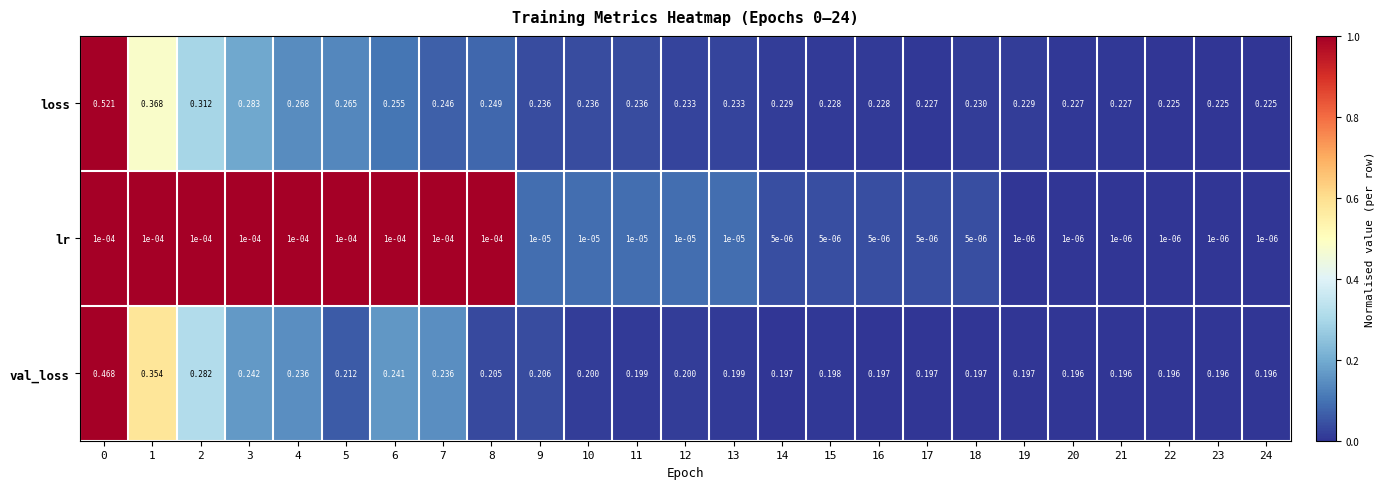

Which series has the largest range (max minus min)?

loss